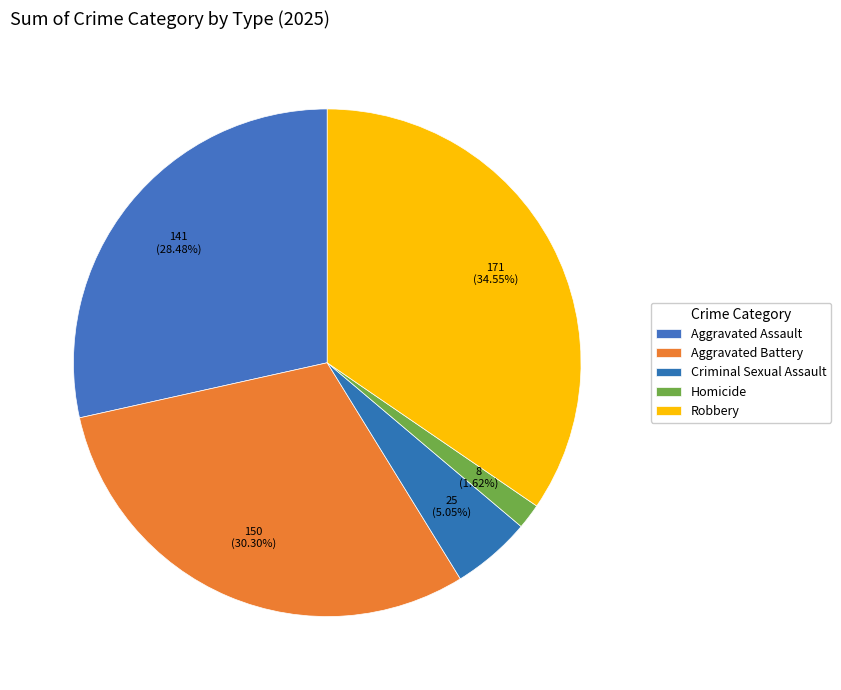

How many slices are in this pie chart?

5